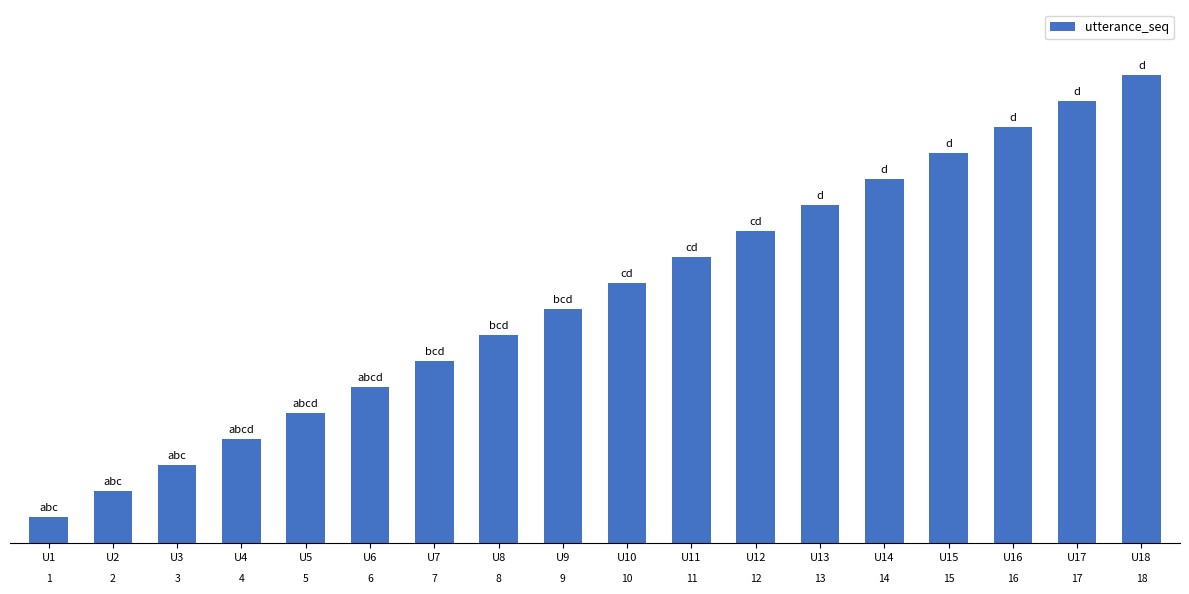

What is the value of the 13th bar from the left?

13